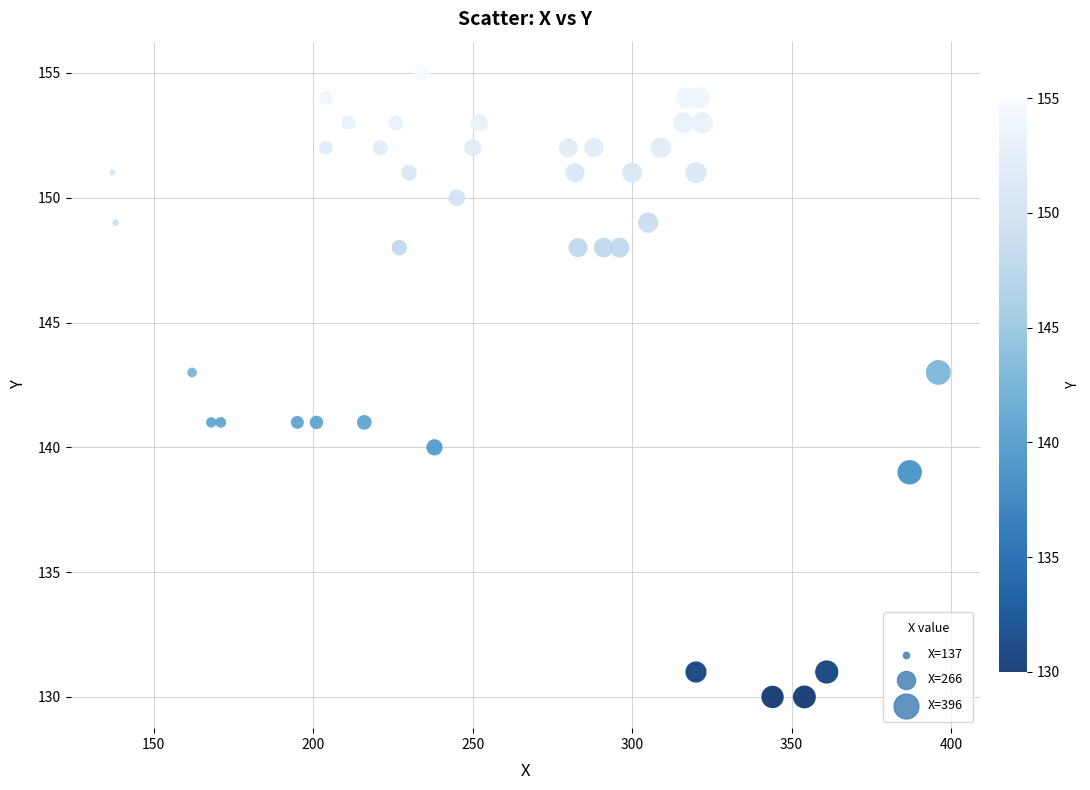

What is the range of X values (max minus min)?

259